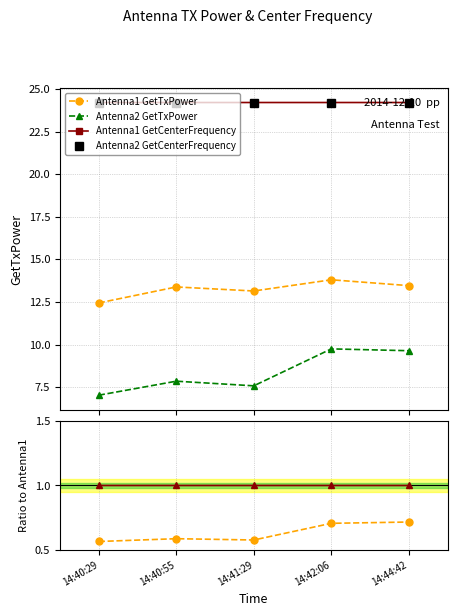

Is it true that Antenna2 GetTxPower equals 13.7 at 14:42:06?

False